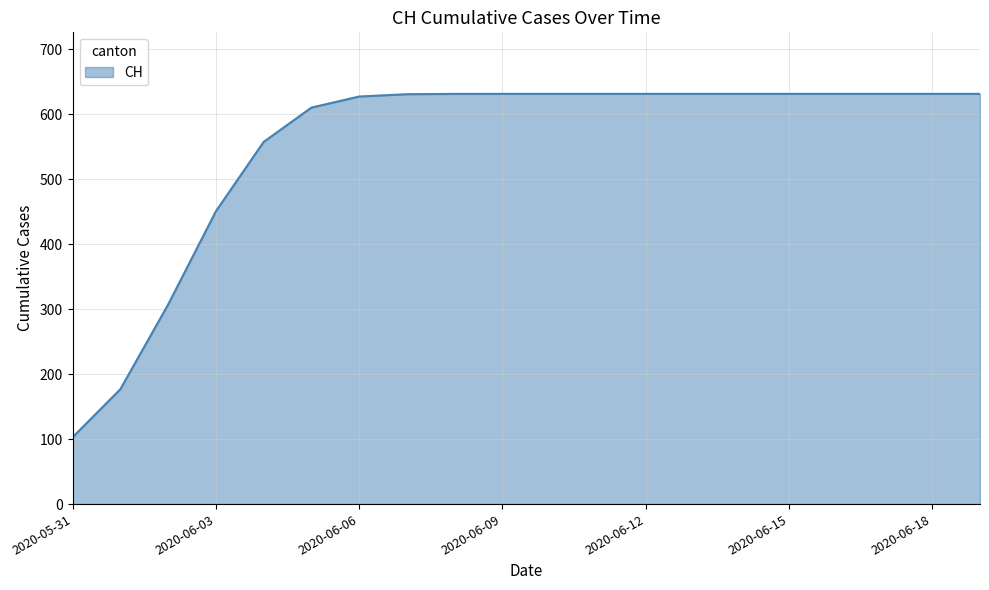

What is the difference between the maximum and minimum values?

528.2